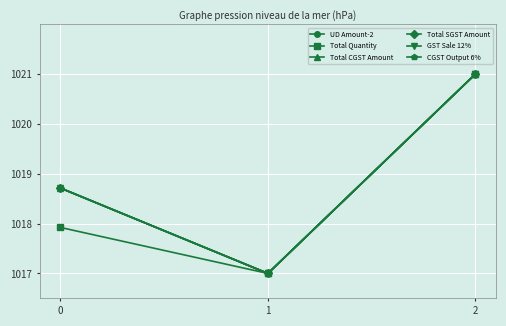

What is the average value of the CGST Output 6% series?

1018.9